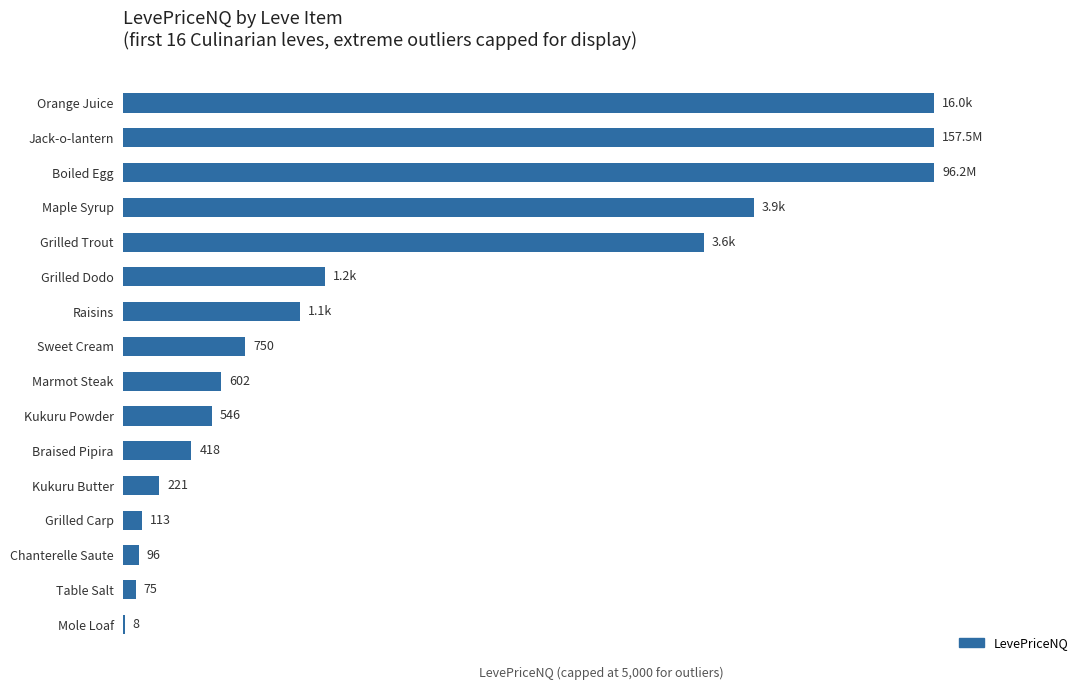

At which label is the value closest to 2503?

Grilled Trout